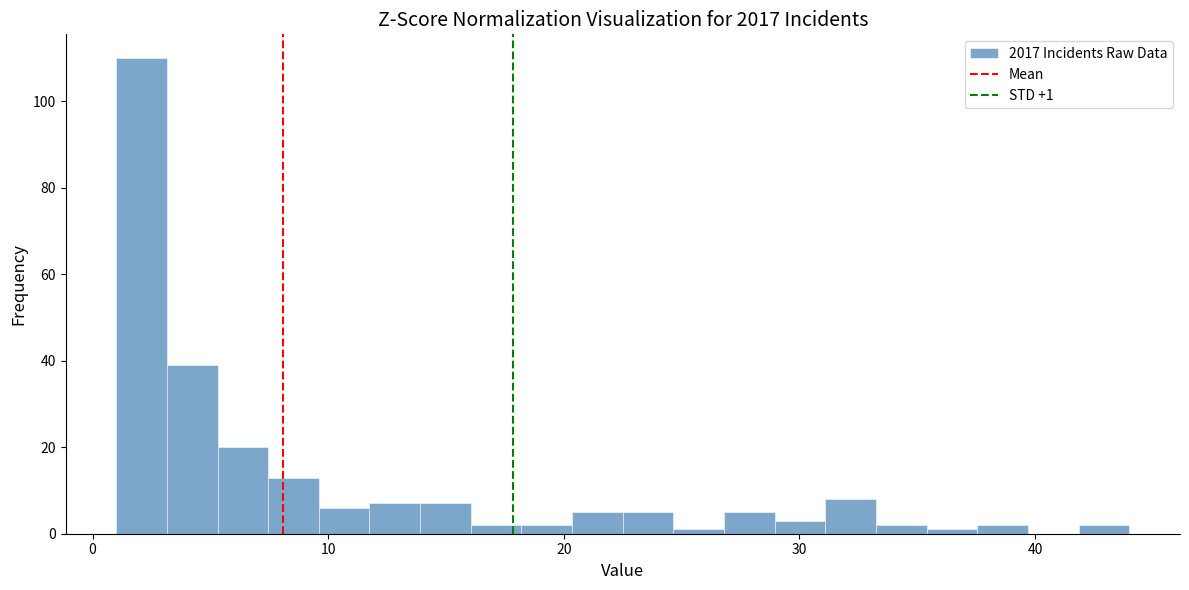

Read against the x-axis, roughly where is the centre of the tallest bar?

2